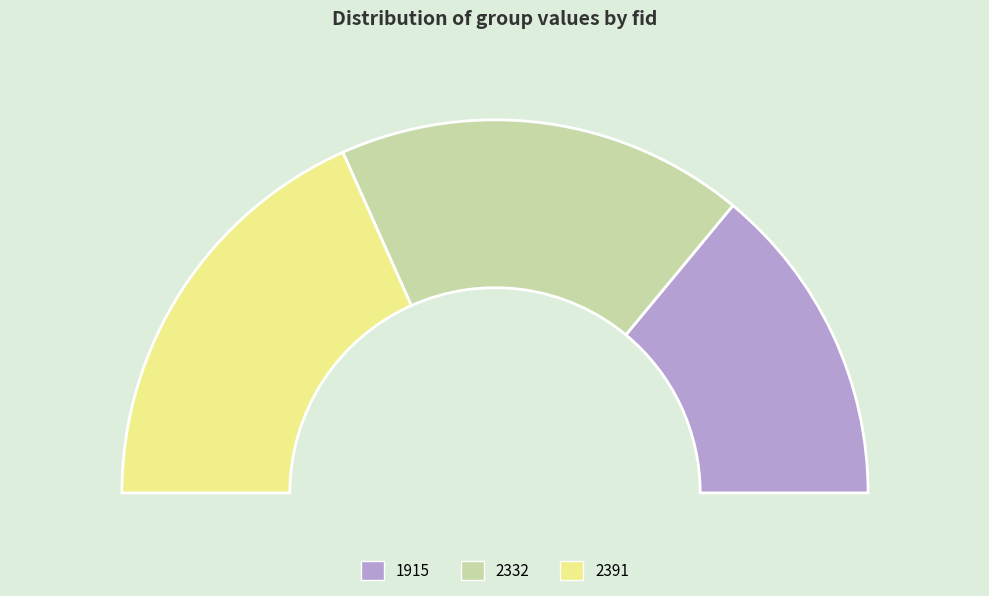

What percentage is the 2391 slice, to the nearest percent?

37%